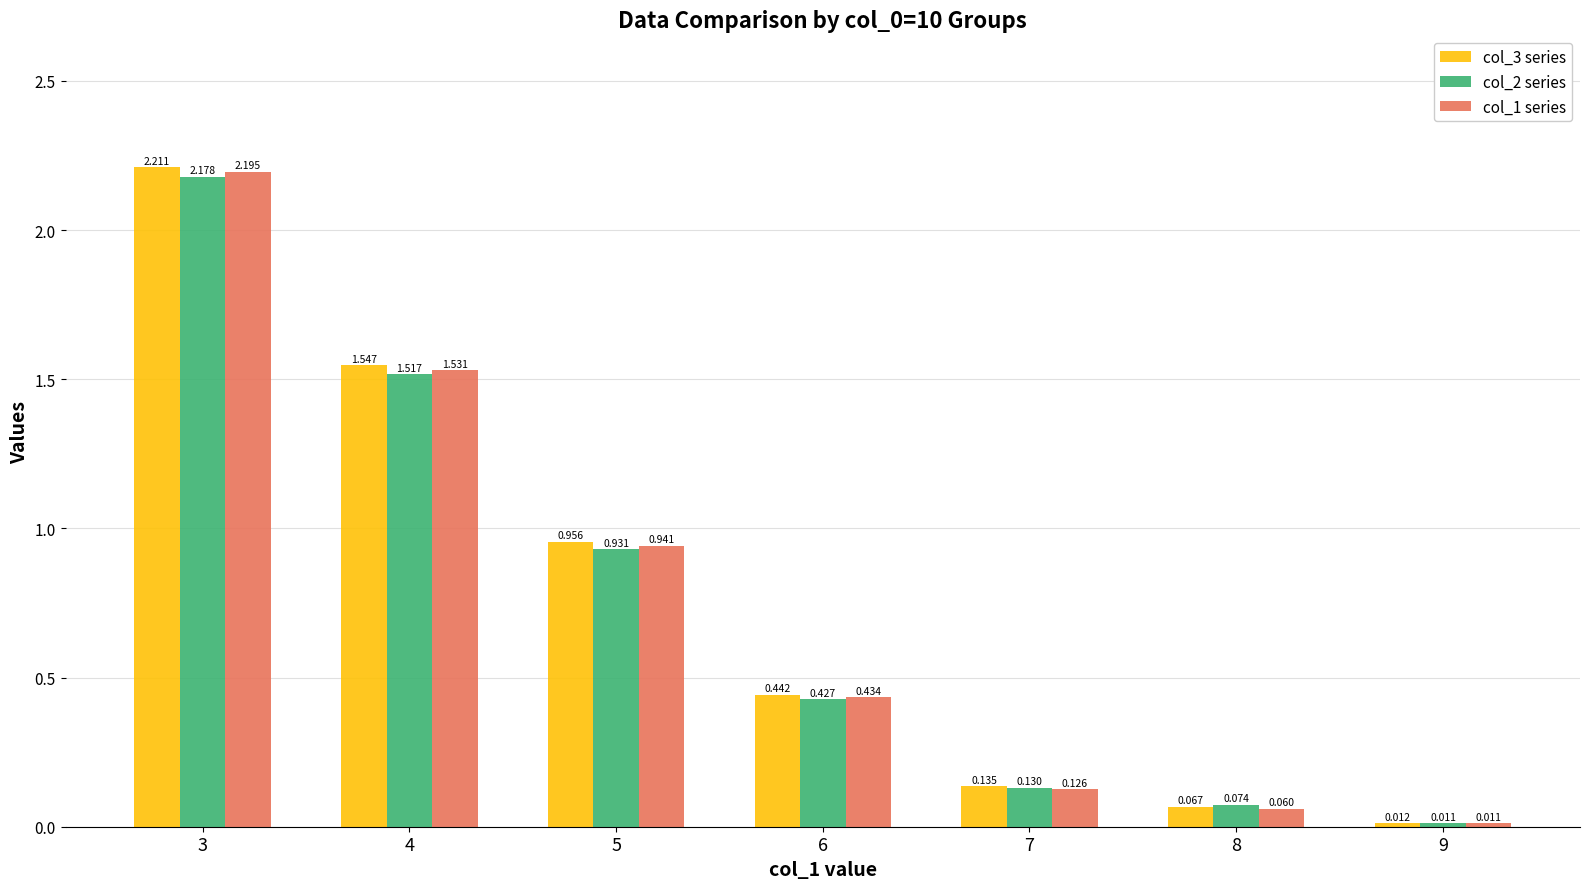

Which series changed the most between 7 and 8?

col_3 series